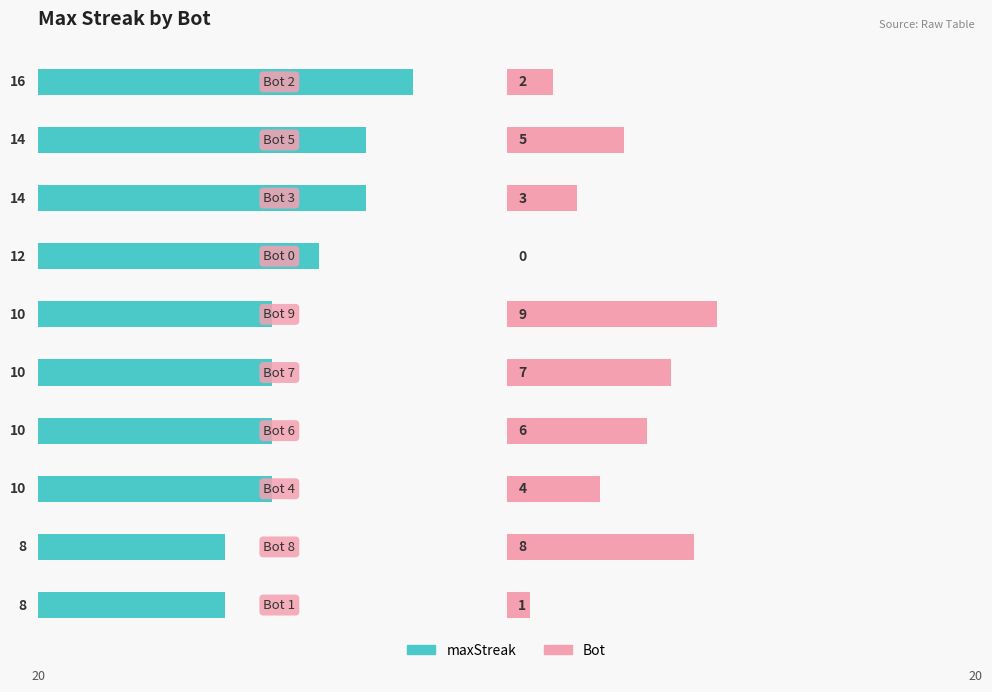

Does the chart contain stacked bars?

No